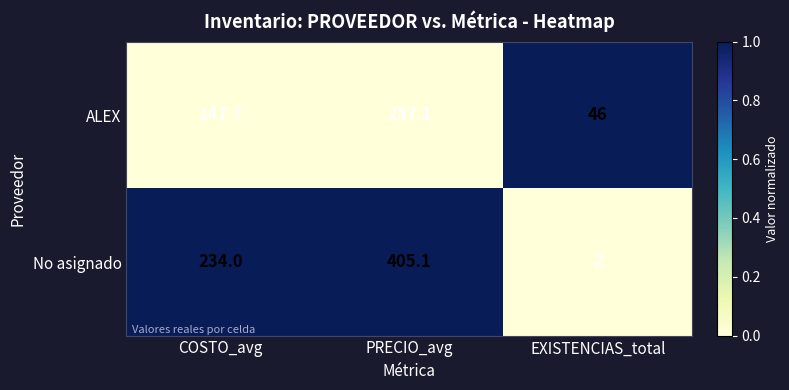

Which series changed the most between COSTO_avg and PRECIO_avg?

No asignado